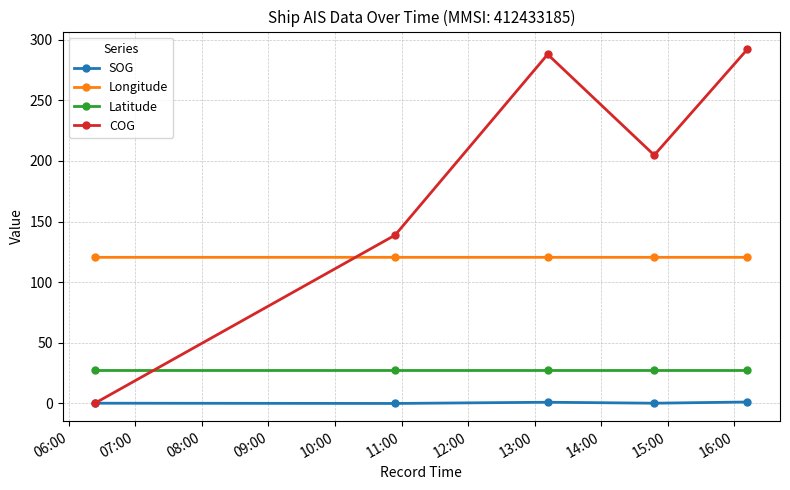

True or false: Longitude and Latitude cross at least once.

False